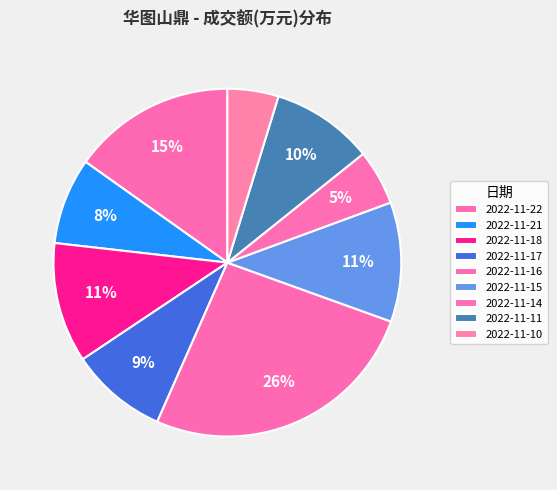

To the nearest percent, what is the difference between the largest and smallest slice percentages?

21%